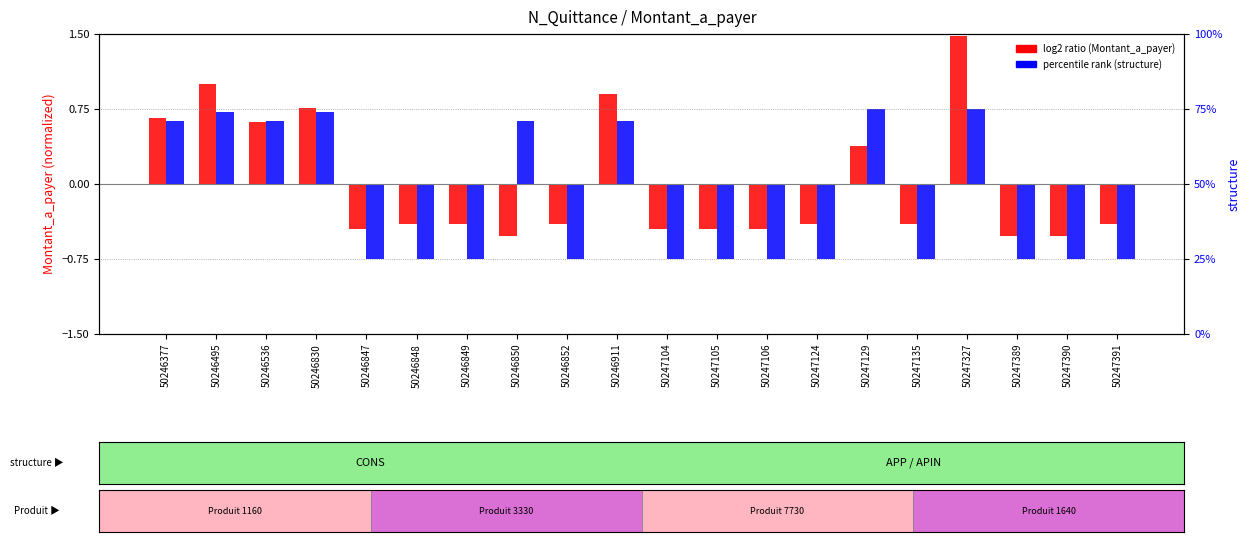

Between 50247104 and 50247135, which series saw the biggest shift?

log2 ratio (Montant_a_payer)